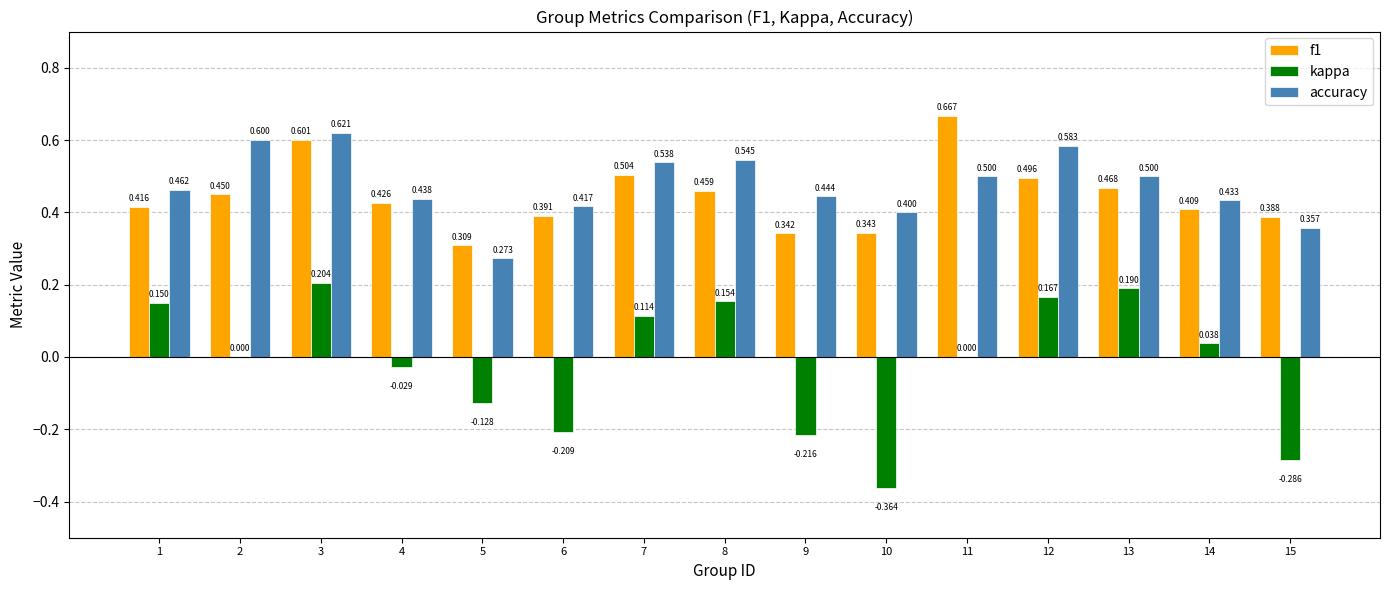

Which series has the largest total across all categories?

accuracy